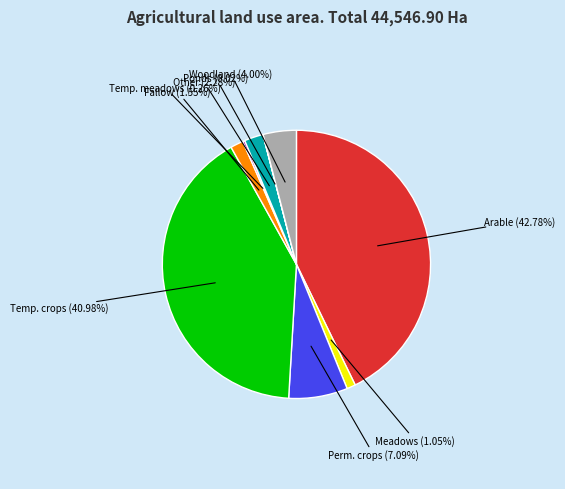

Is Temp. crops (40.98%) the majority of the pie?

No